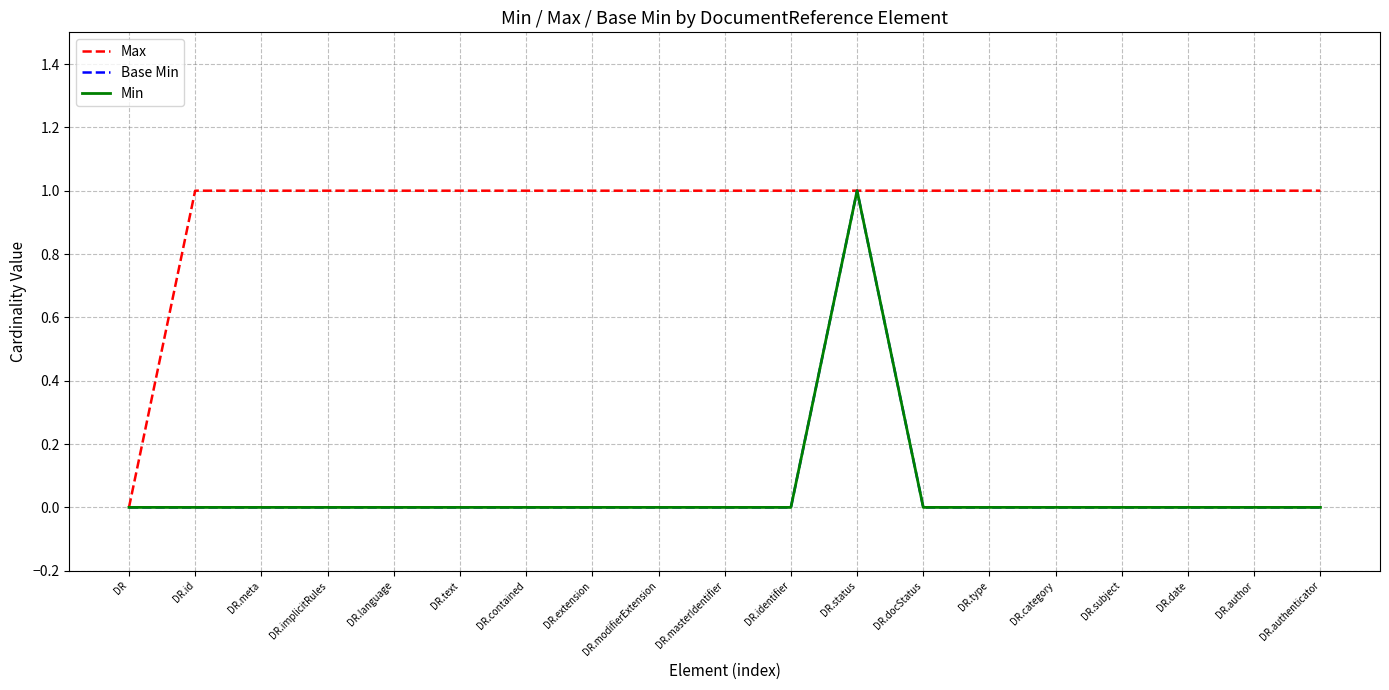

Does the chart have visible grid lines?

Yes